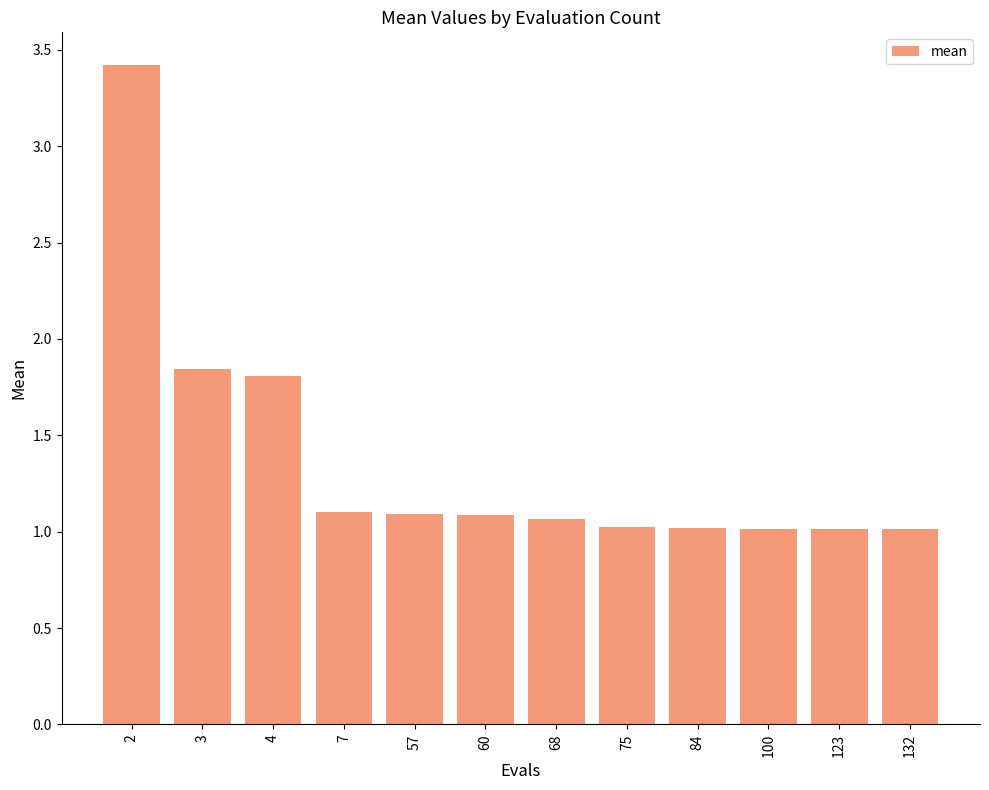

How many distinct data groups are displayed?

1